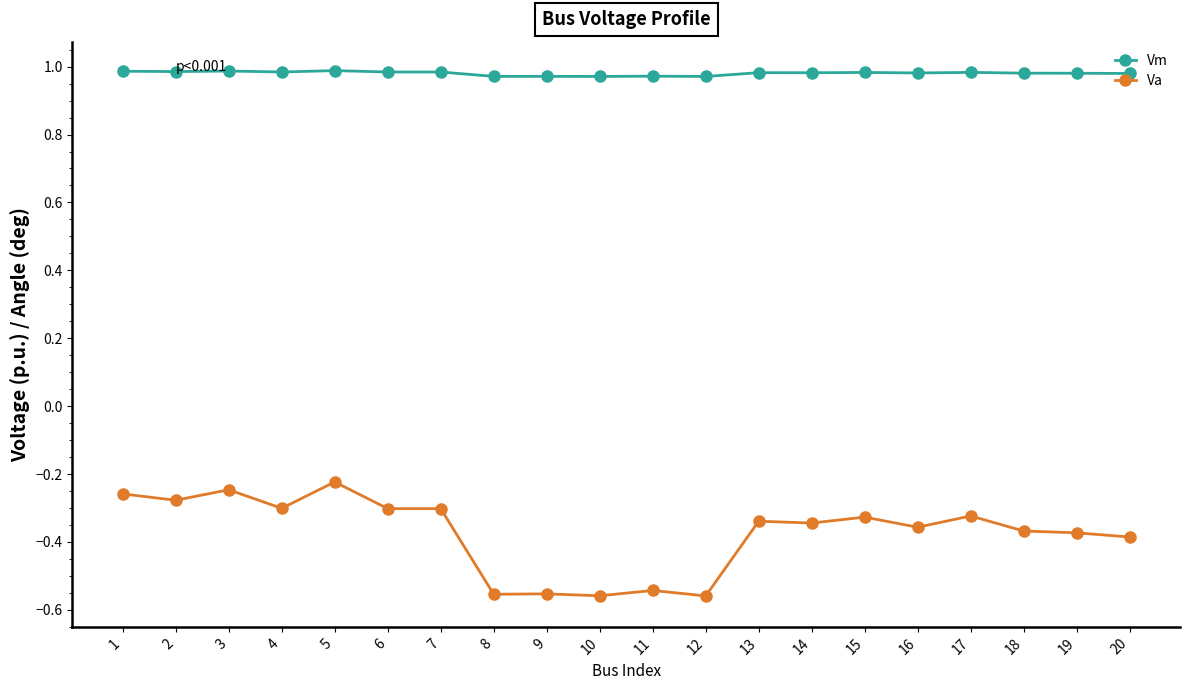

Is it true that Va equals -0.3 at 6?

True